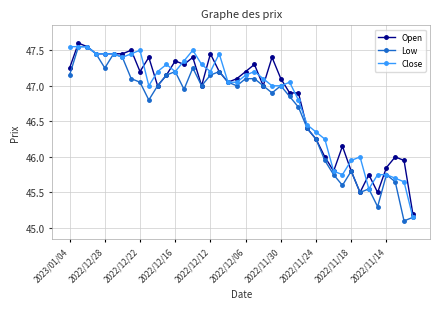

True or false: Close has more than 2 interior local peaks.

True